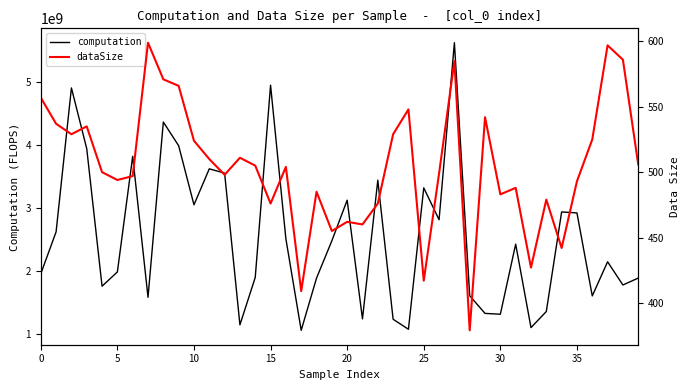

What is the difference between the second highest and second lowest values in the computation series?

3876147166.4